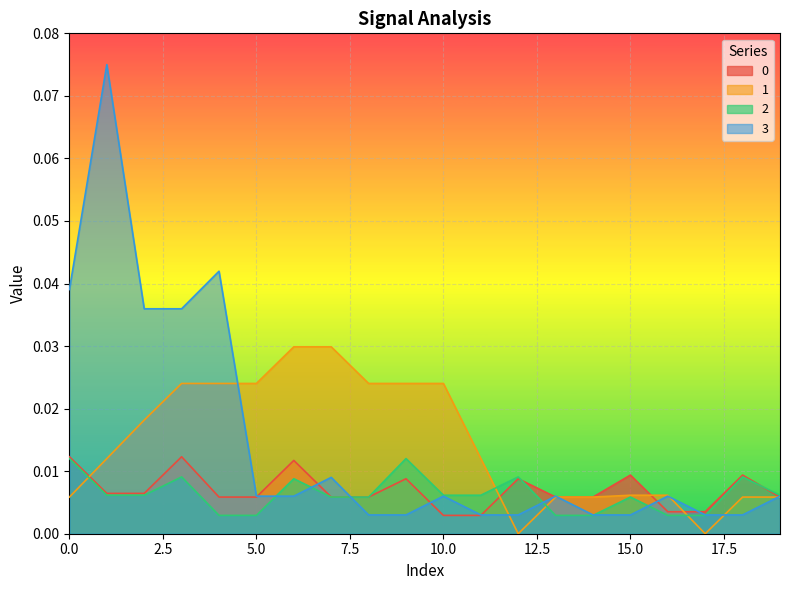

Which series ends up on top after the final intersection of 0 and 2?

2